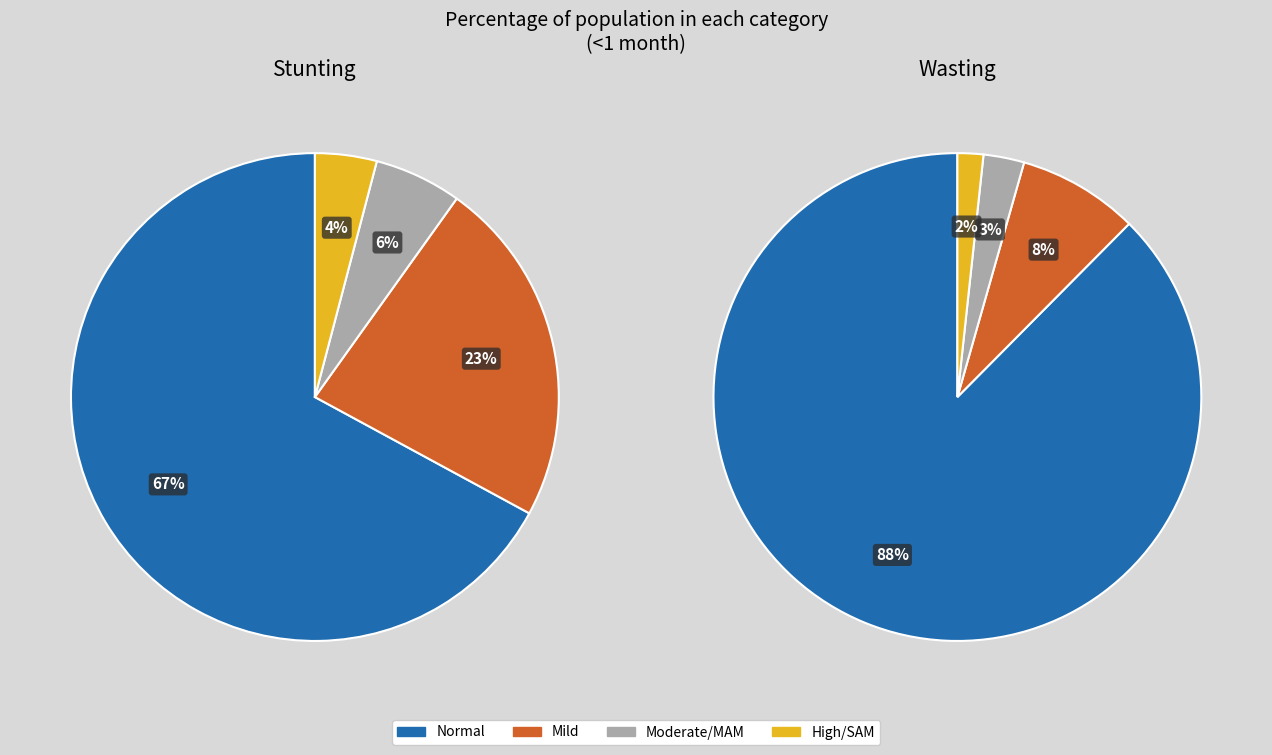

To the nearest percent, what is the difference between the largest and smallest slice percentages?

63%